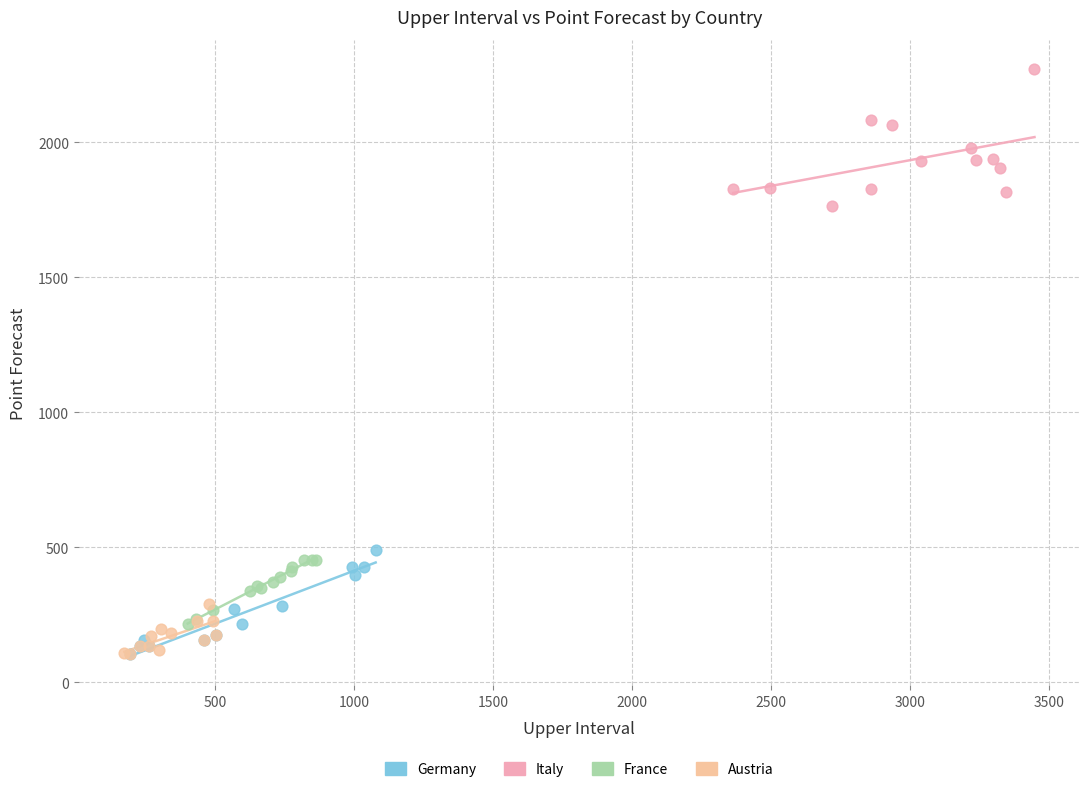

Which series reaches the maximum Y coordinate?

Italy